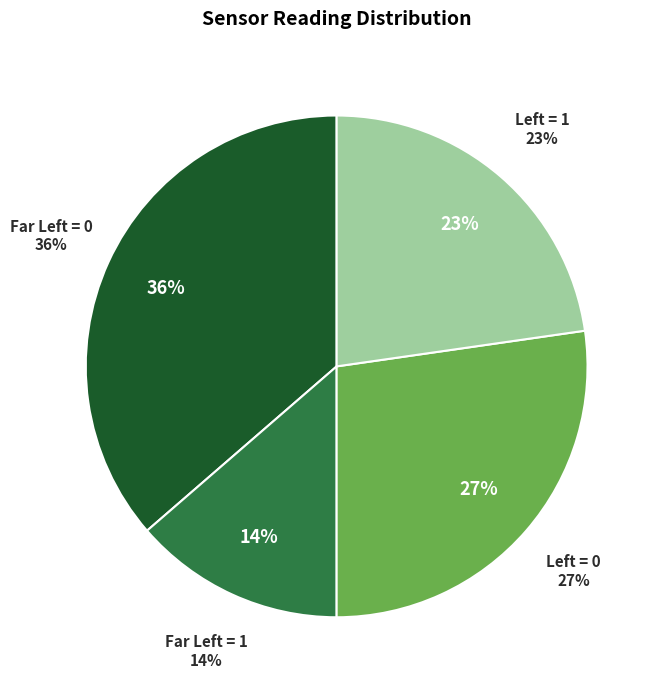

Count the number of slices in the pie.

4